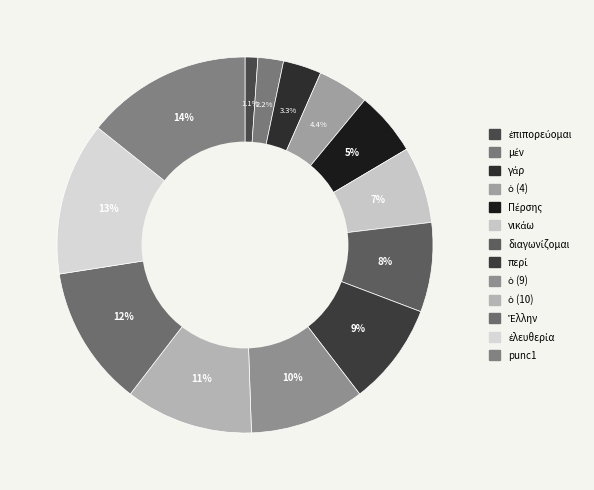

To the nearest percent, what is the difference between the largest and smallest slice percentages?

13%